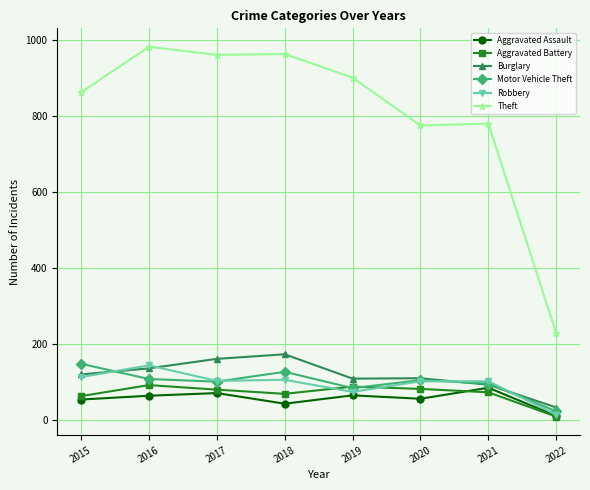

What is the total value across all series at 2022?

318